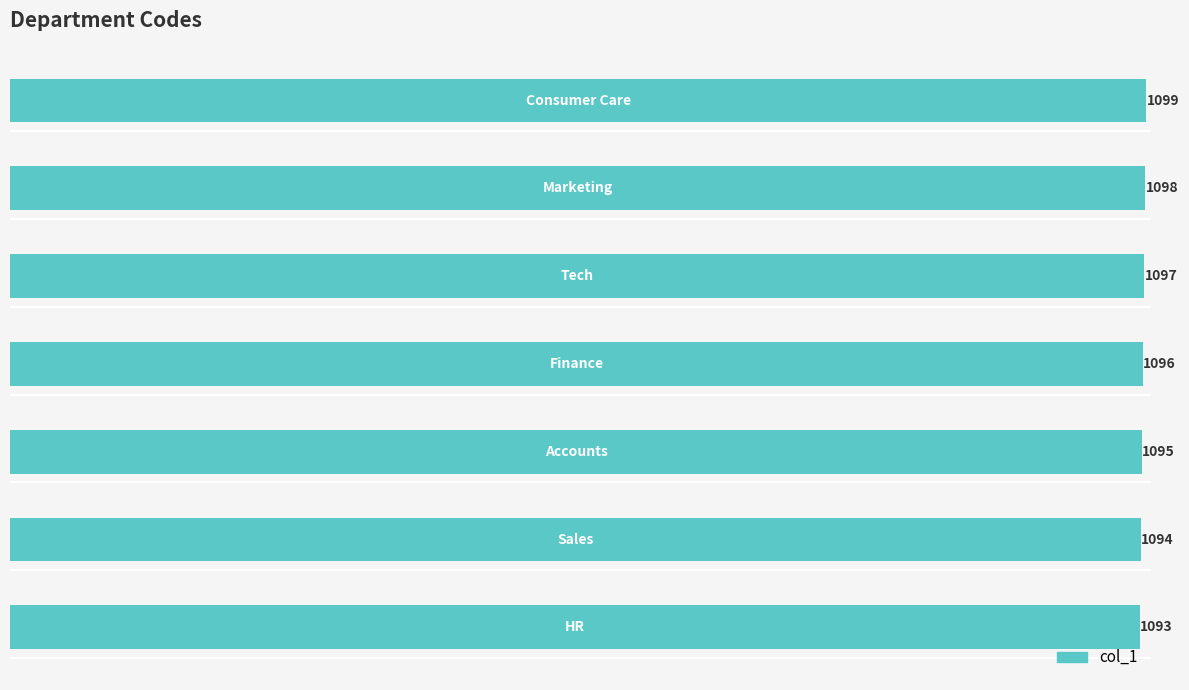

How many categories are shown in the chart?

7